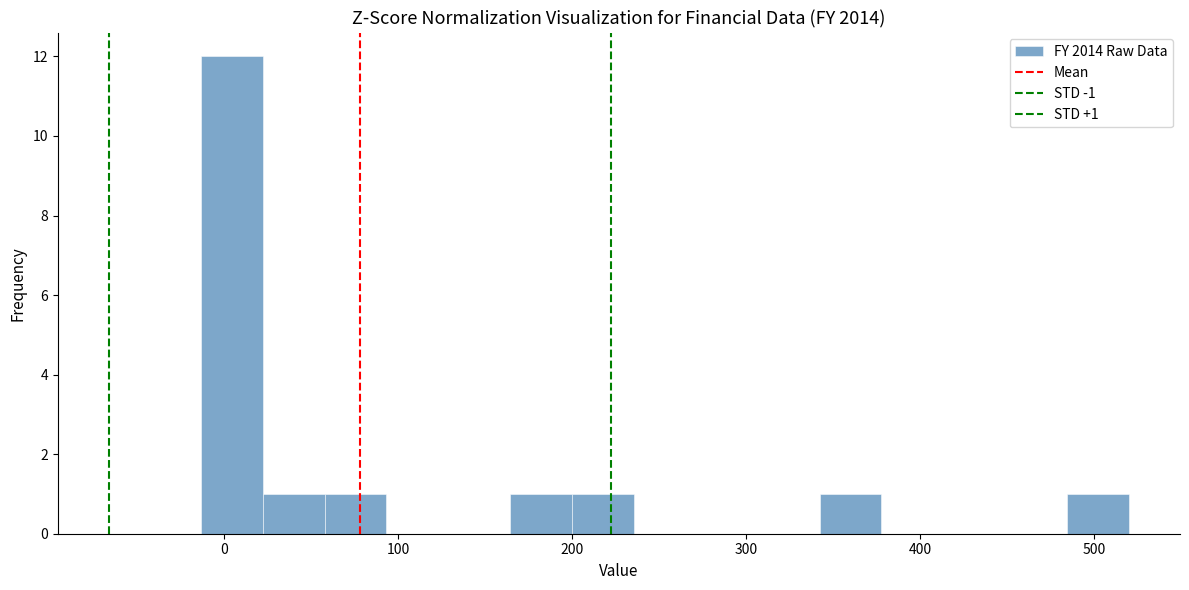

Read against the x-axis, roughly where is the centre of the tallest bar?

0